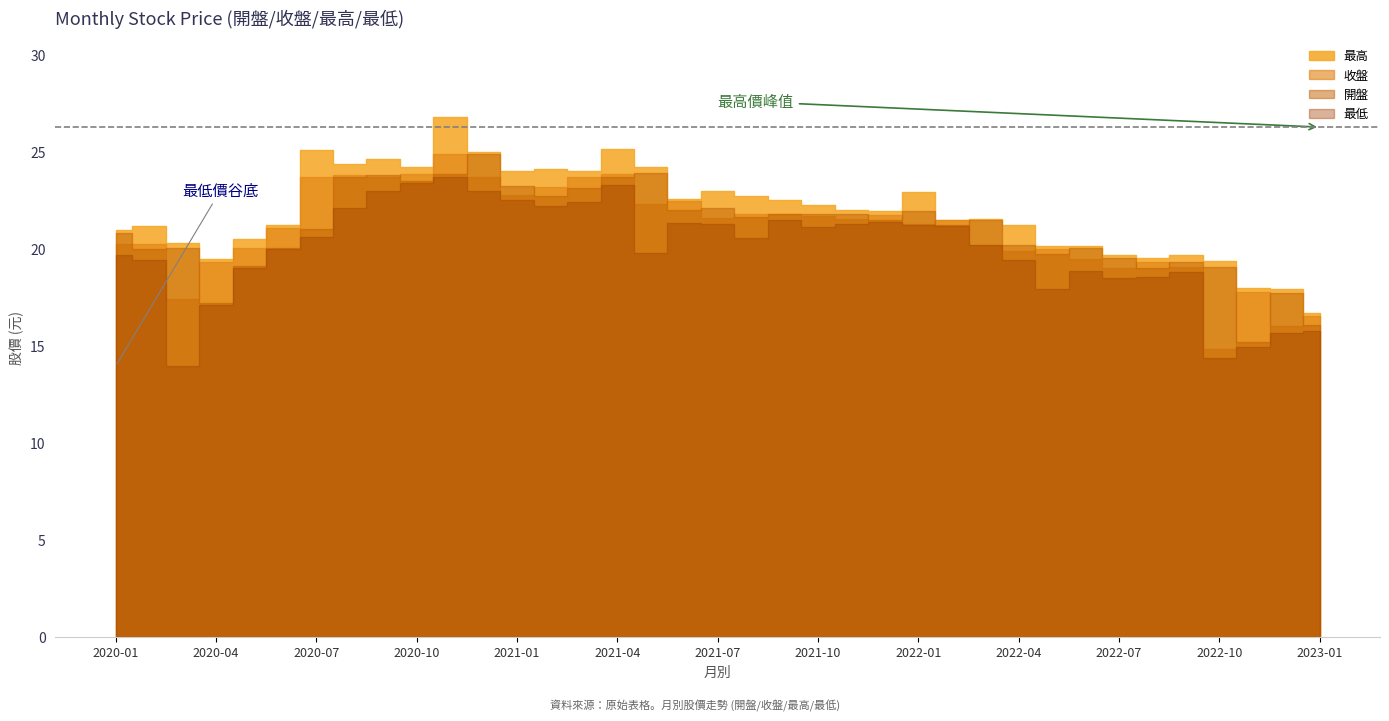

How many categories are shown in the chart?

37